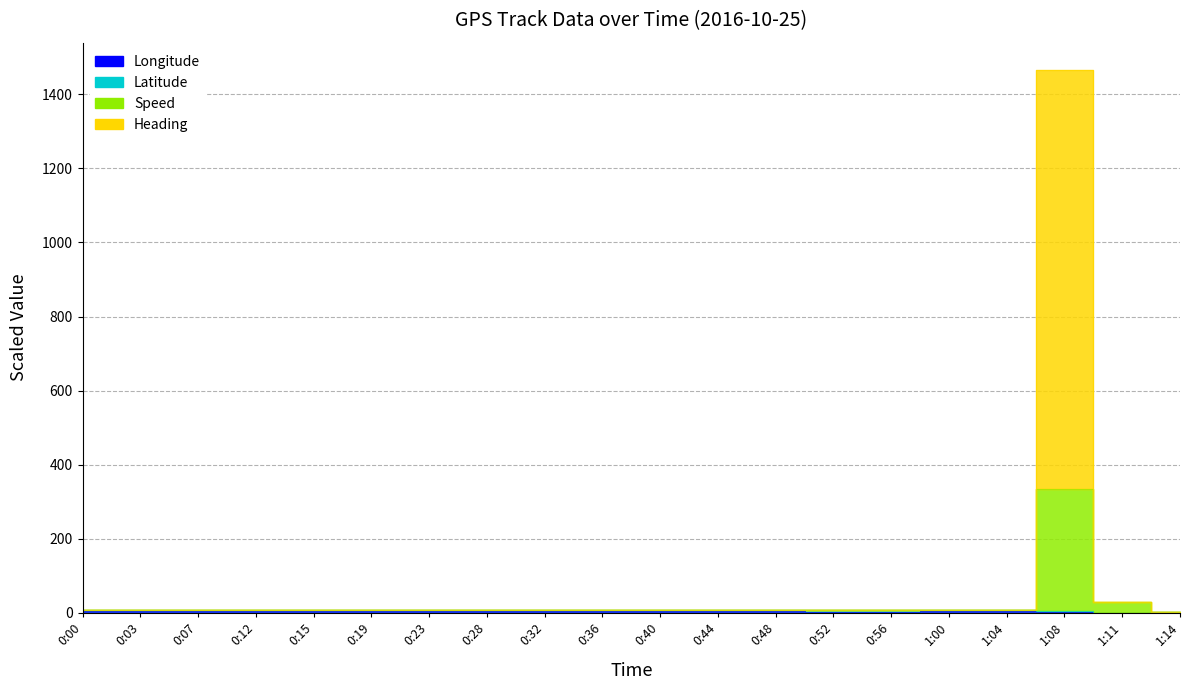

What is the difference between the maximum and minimum values in the Longitude series?

3.4